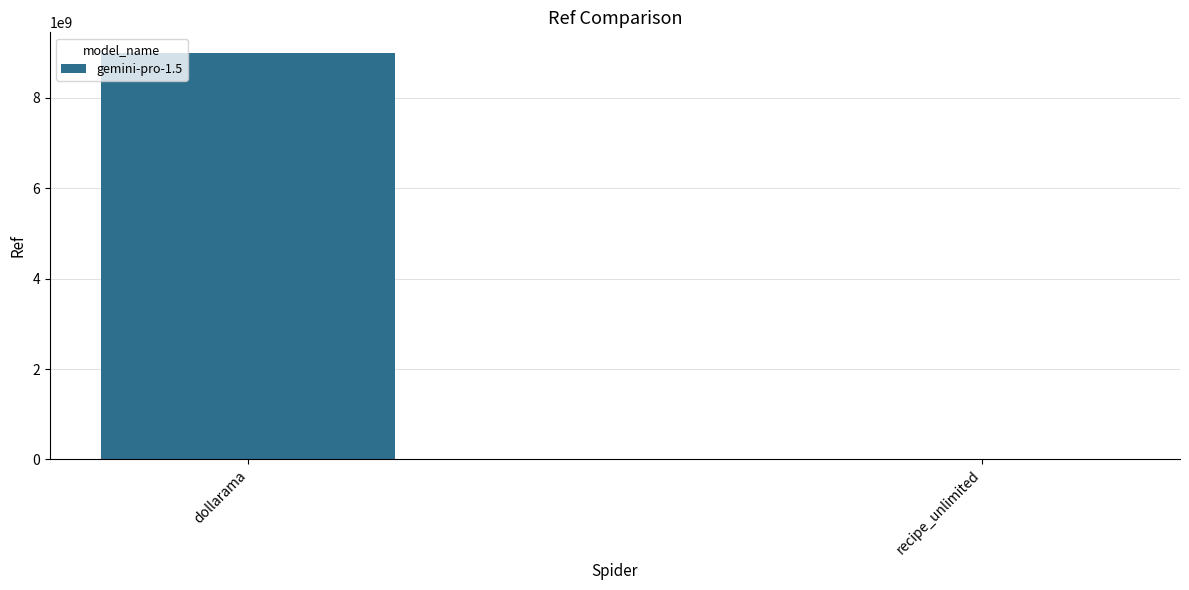

What is the maximum value shown in the chart?

9000847813